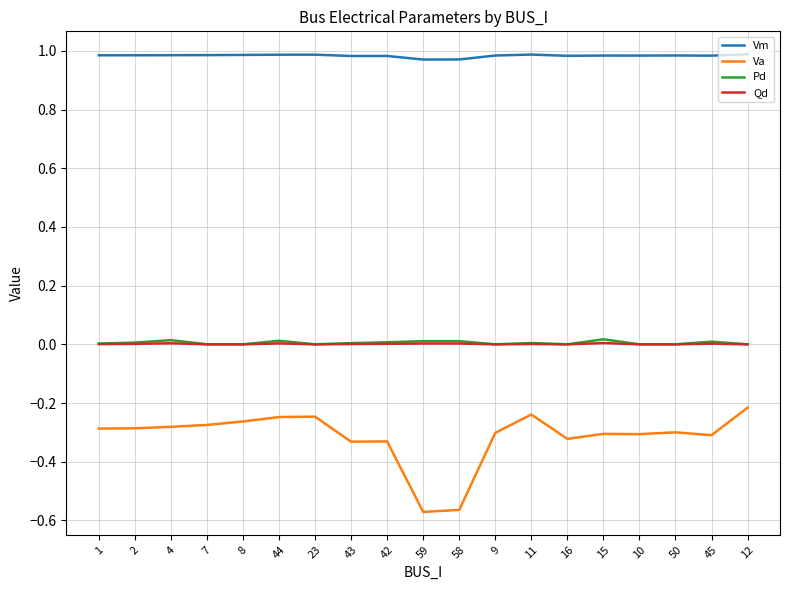

What is the difference between the highest and lowest values at 16?

1.3